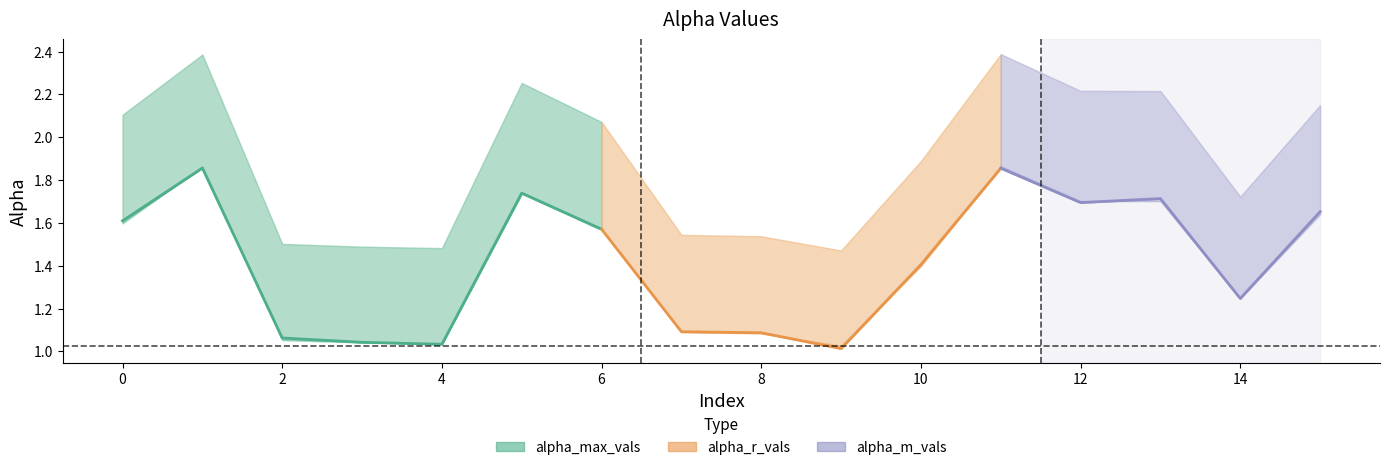

What is the value of the alpha_max_vals point at the 11th from the left?

1.9